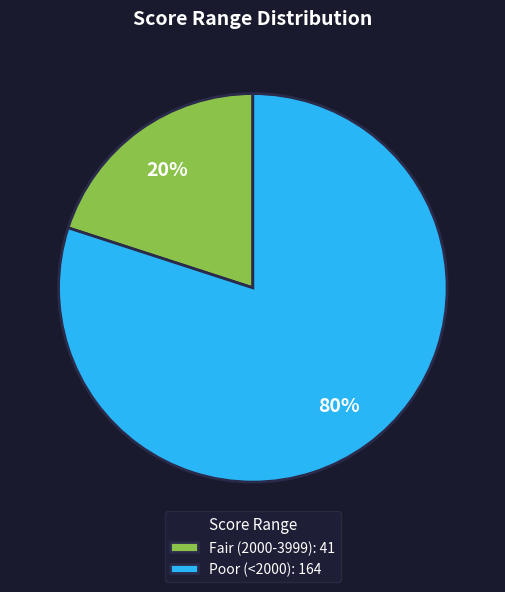

What is the smallest slice in the pie chart?

Fair (2000-3999)